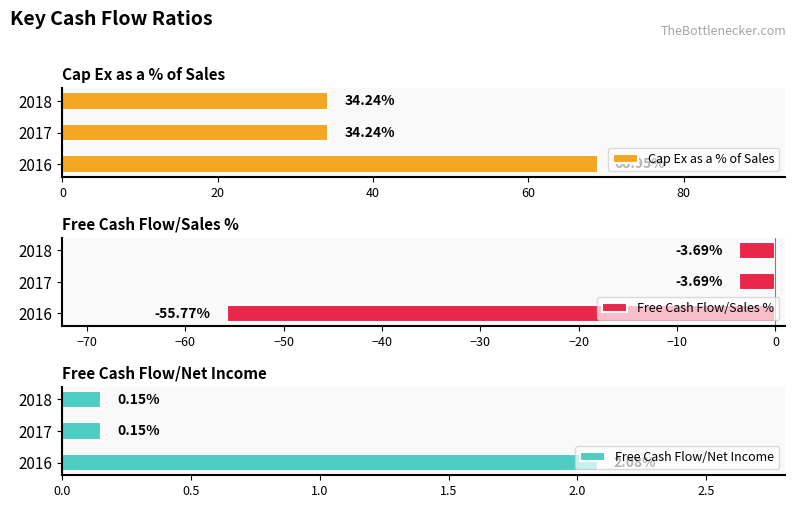

What is the lowest value of the Cap Ex as a % of Sales series?

34.2